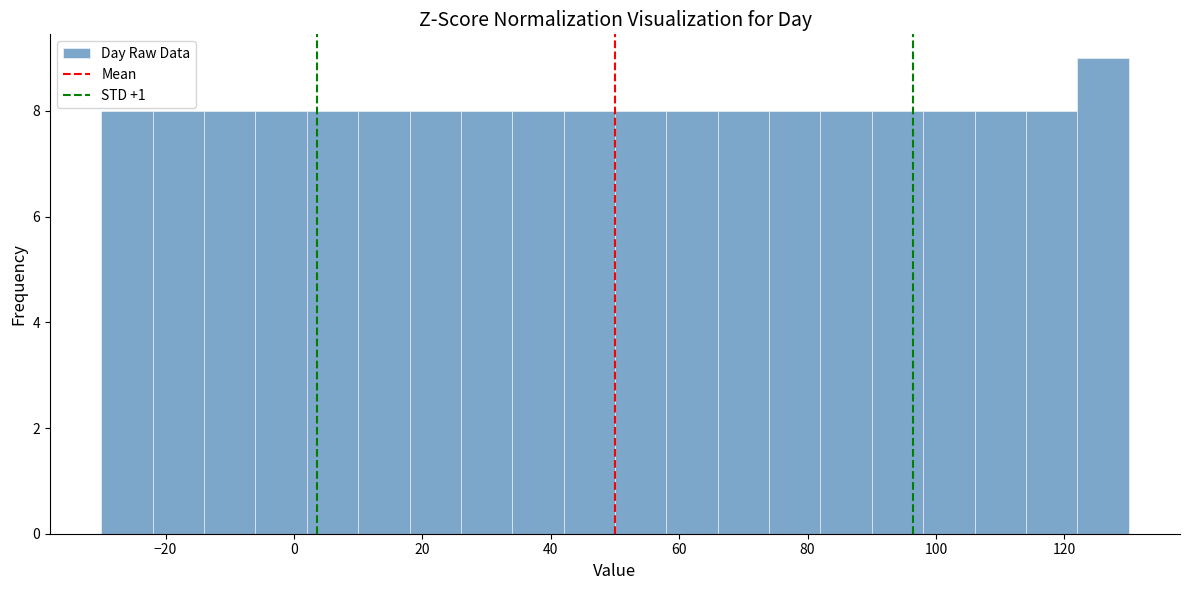

How tall is the bar that spans -22 to -14 on the x-axis? The values are not printed on the chart, so give them approximately, as read against the axis.

8